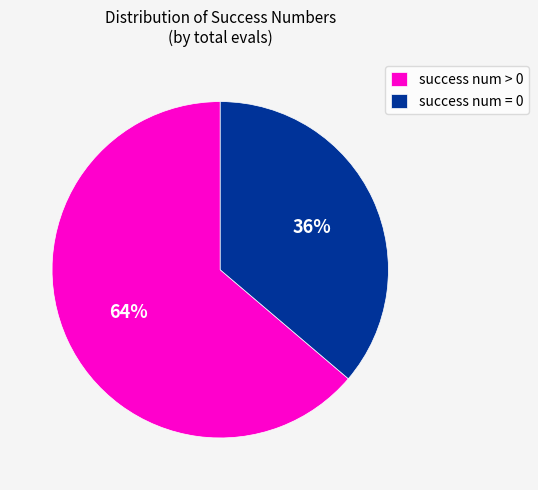

Count the number of slices in the pie.

2